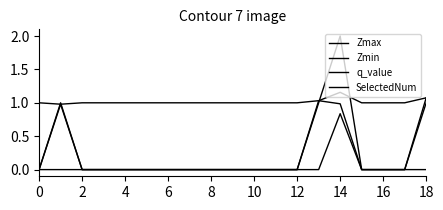

How many lines are shown in the chart?

4